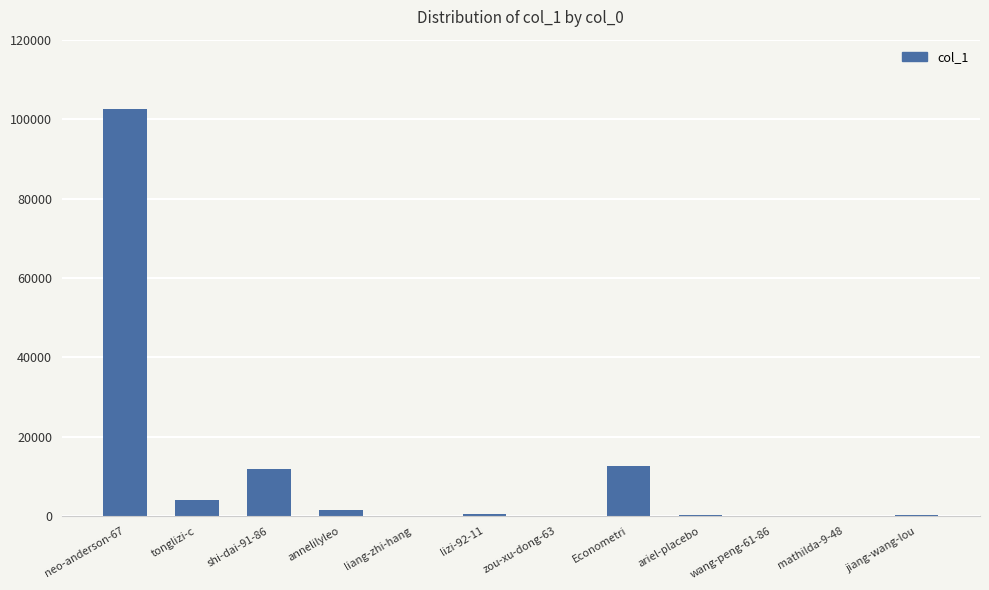

Which has a higher value, lizi-92-11 or Econometri?

Econometri